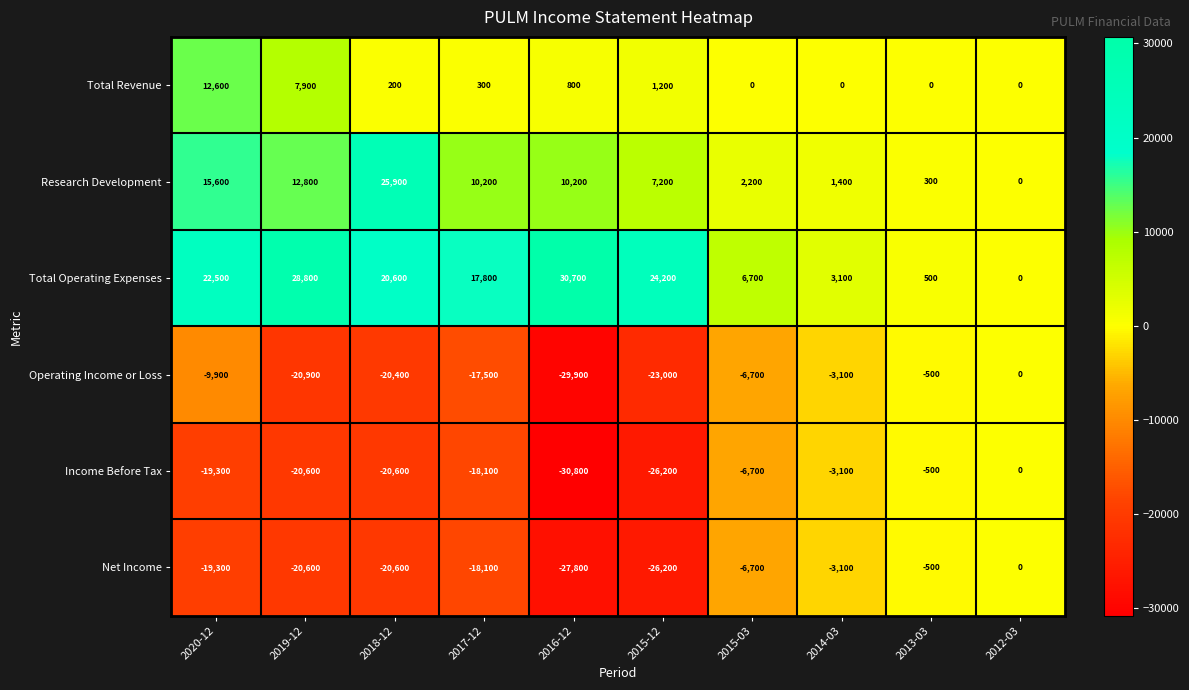

What is the total value across all series at 2020-12?

2200